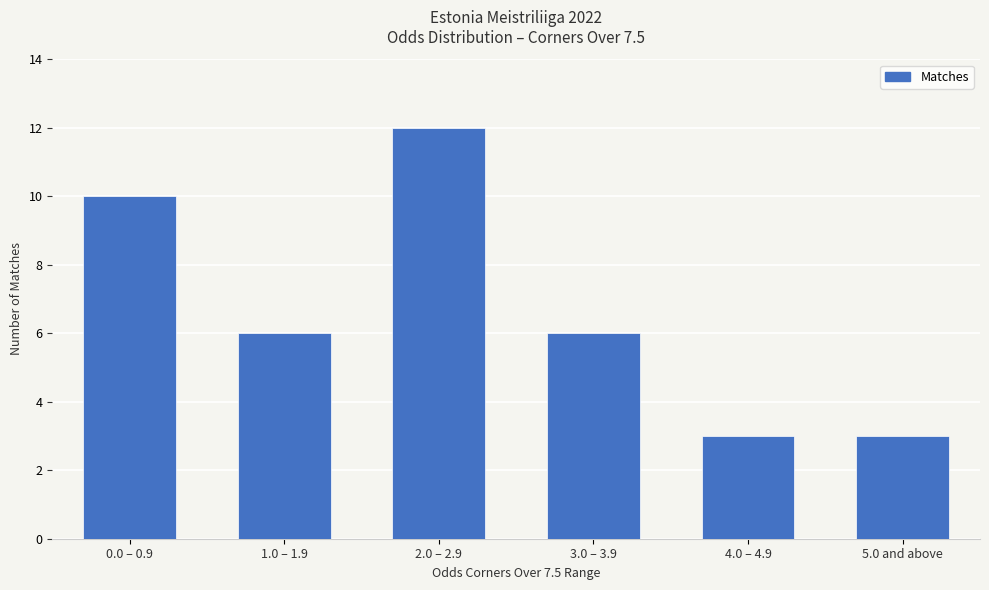

How many categories are shown in the chart?

6